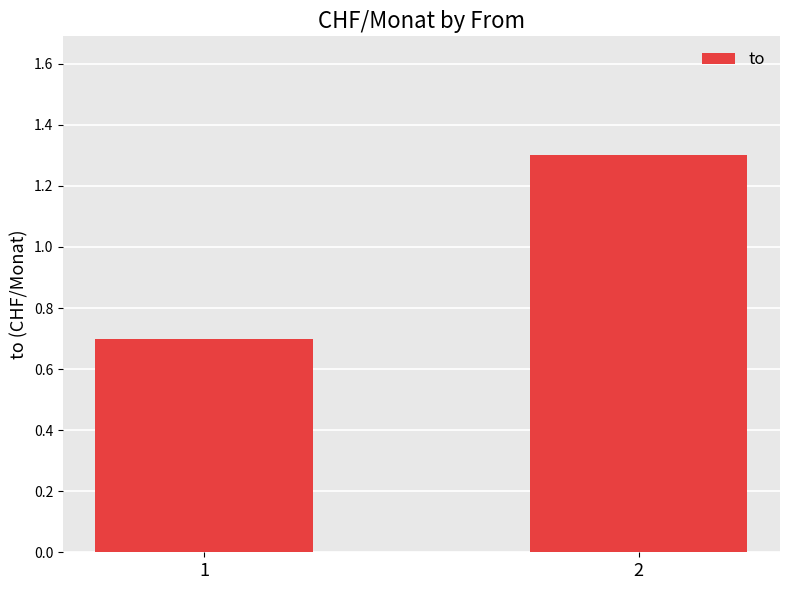

What is the difference between the values at 1 and 2?

0.6